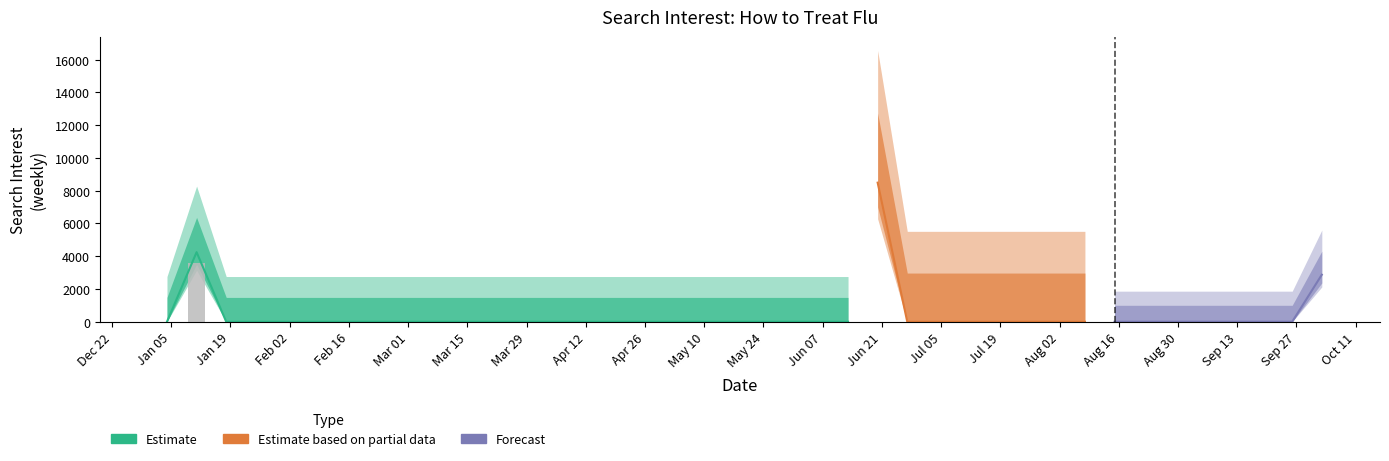

Reading left to right, list all the values displayed in this chart.

0.0	4248.1	0.0	0.0	0.0	0.0	0.0	0.0	0.0	0.0	0.0	0.0	0.0	0.0	0.0	0.0	0.0	0.0	0.0	0.0	0.0	0.0	0.0	0.0	8493.7	0.0	0.0	0.0	0.0	0.0	0.0	0.0	0.0	0.0	0.0	0.0	0.0	0.0	0.0	2872.0